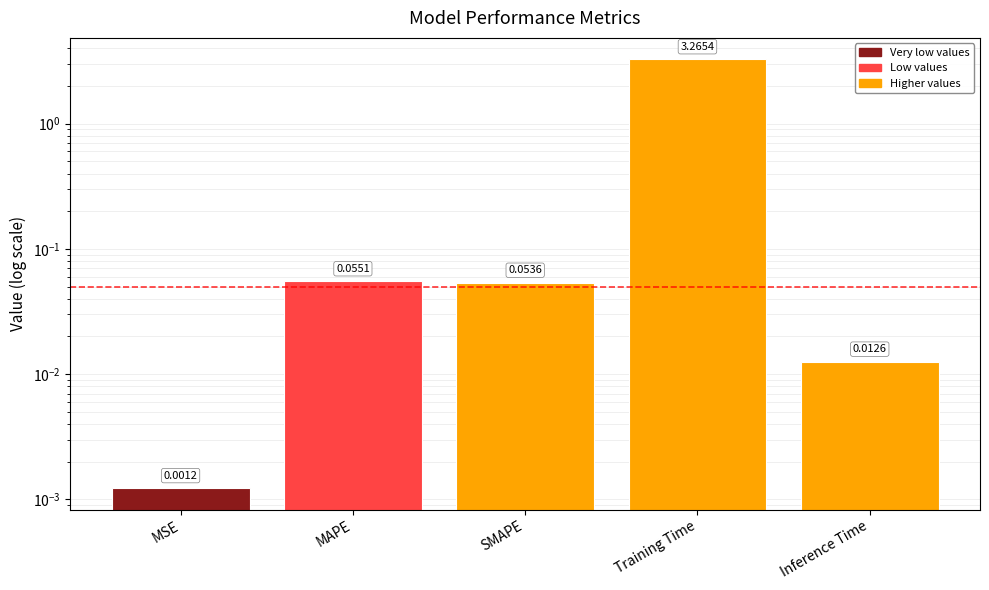

Which category has the lowest value across all series?

MSE